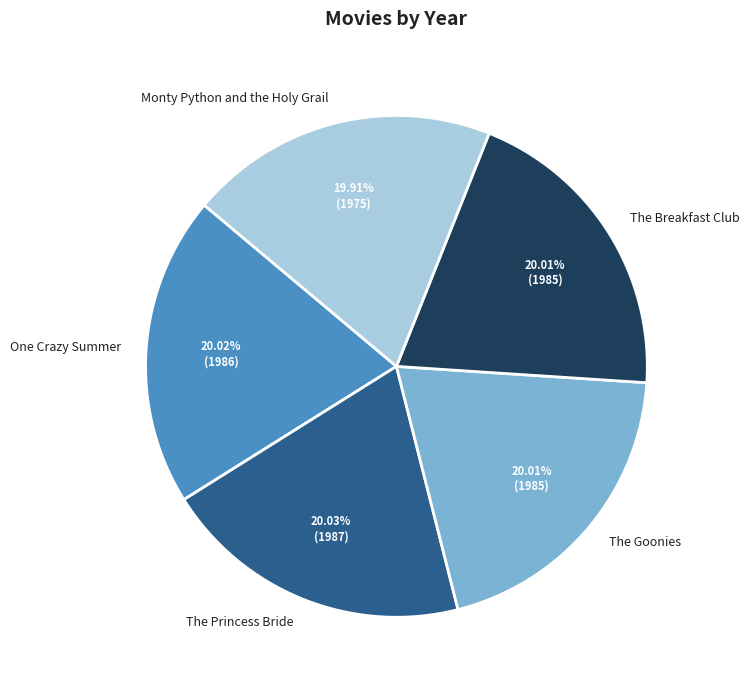

Combined, do The Breakfast Club and One Crazy Summer account for over 50%?

No